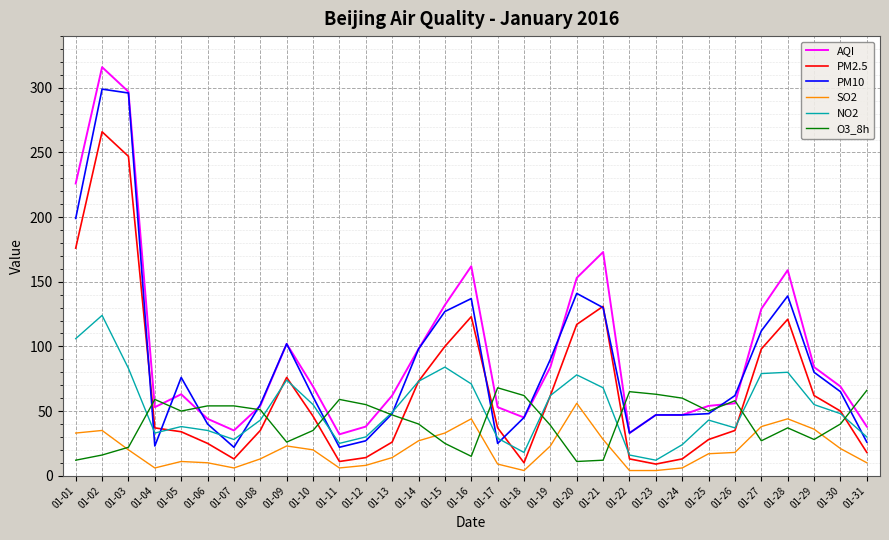

Which label corresponds to the largest value in the chart?

01-02